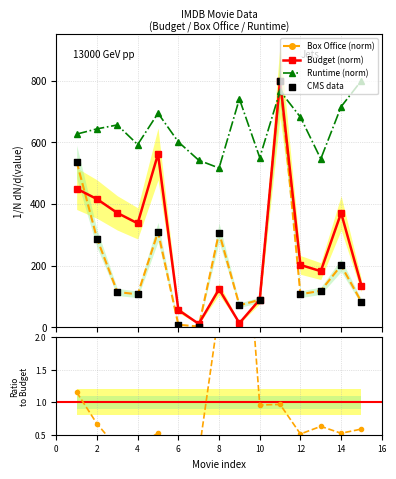

Which series has the largest total across all categories?

Runtime (min)